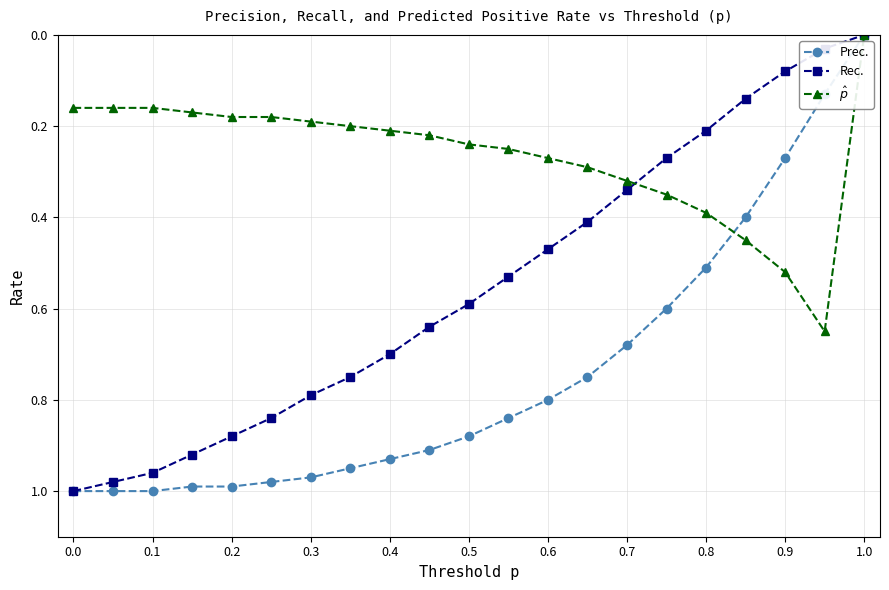

Which series has the largest total across all categories?

Prec.